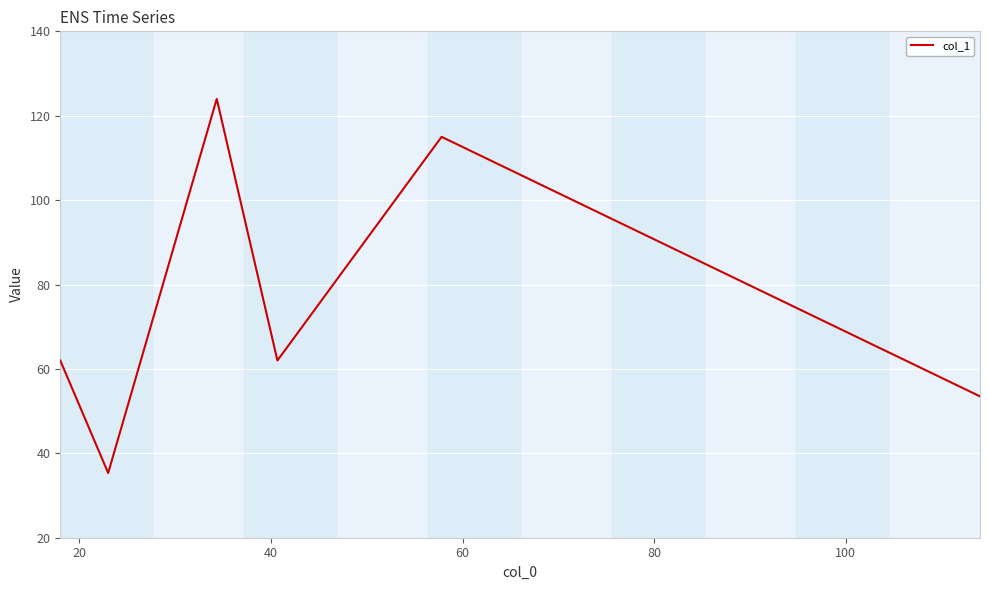

What is the difference between the maximum and minimum values?

88.7